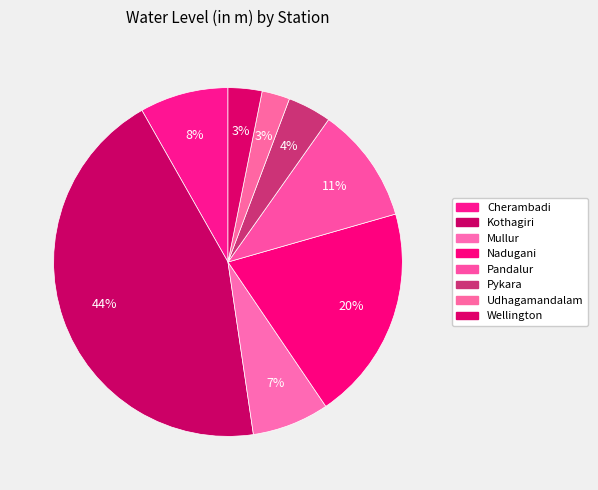

What percentage is the Pykara slice, to the nearest percent?

4%